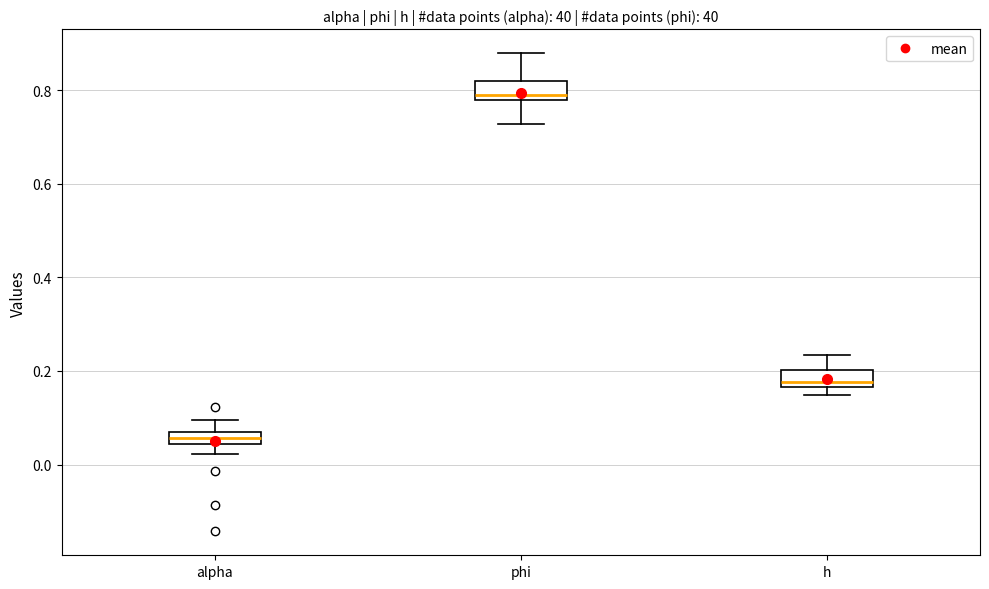

Which box's median line is the highest?

phi